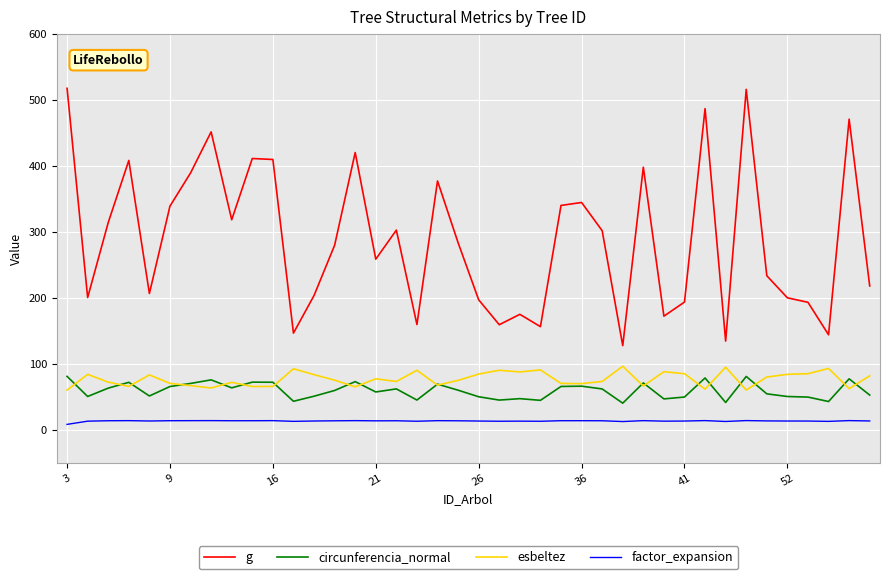

What is the lowest value of the circunferencia_normal series?

40.0